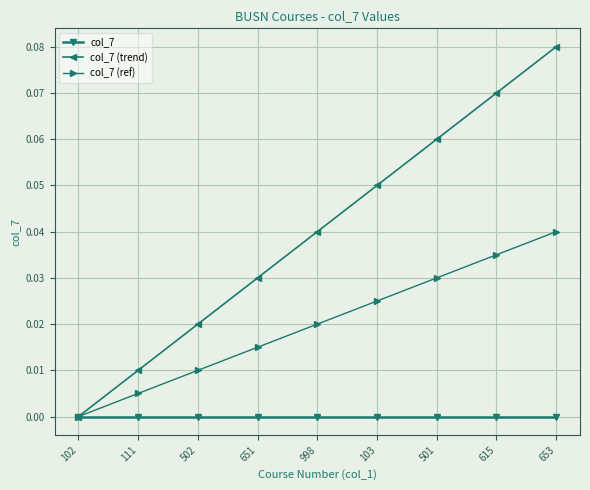

Rank the series at 653 from highest to lowest value.

col_7 (trend), col_7 (ref), col_7